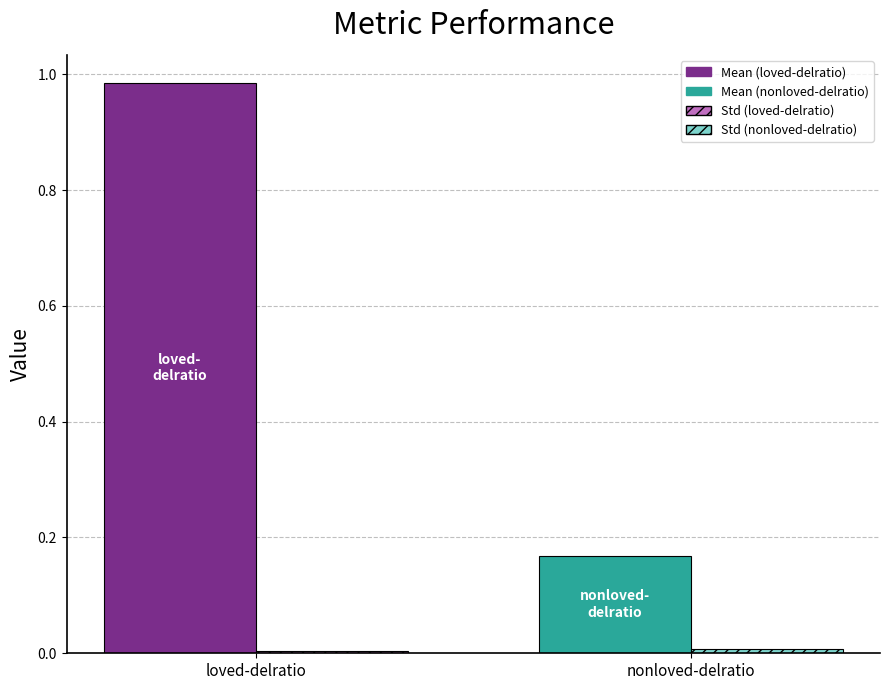

What is the label of the 1st bar from the left?

loved-delratio